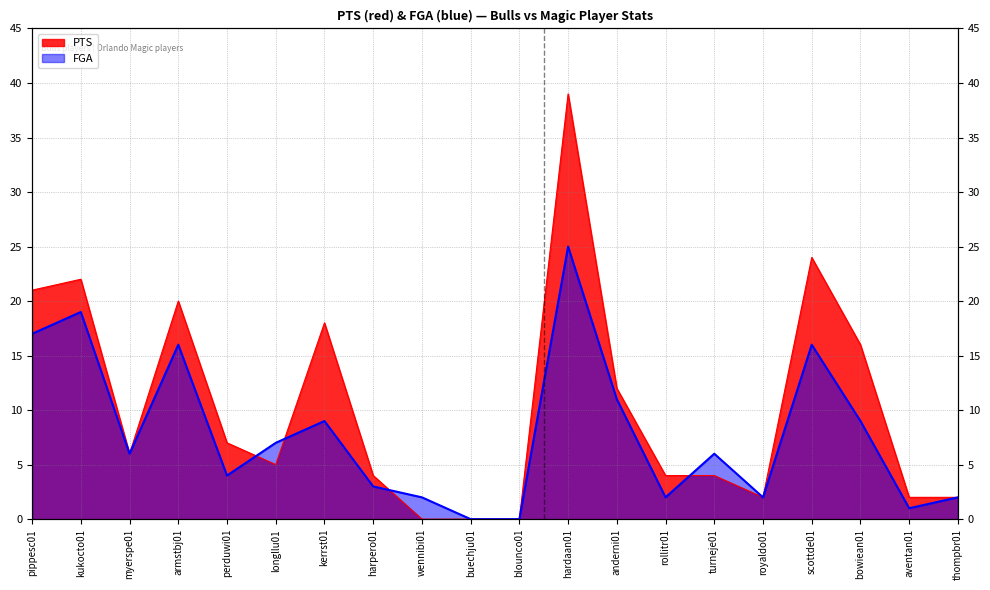

What position from the left is kerrst01?

7